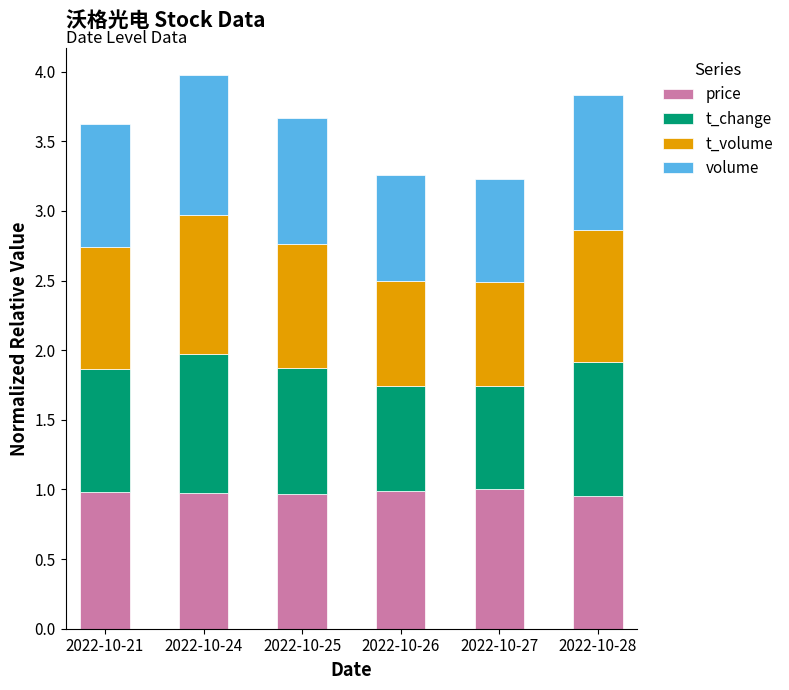

The price series shows 1.0 at 2022-10-21. True or false?

True